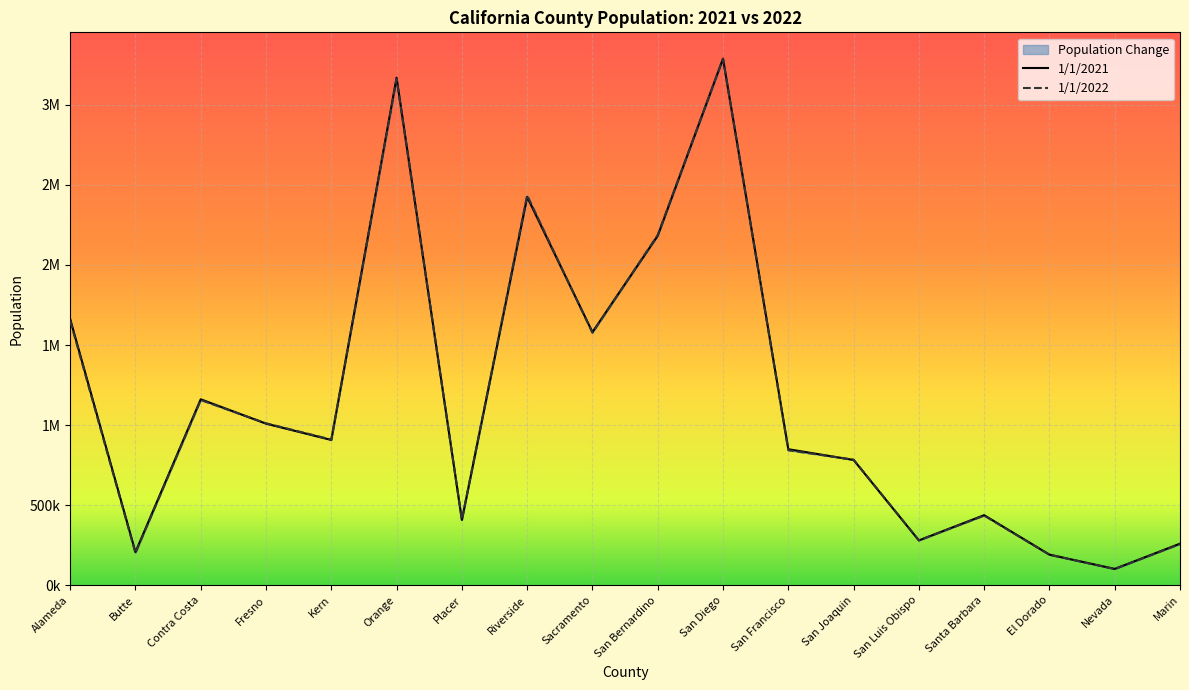

Reading left to right, list all the values displayed in this chart.

1/1/2021: Alameda=1662370	Butte=206640	Contra Costa=1161324	Fresno=1009231	Kern=907324	Orange=3169542	Placer=407517	Riverside=2424587	Sacramento=1580624	San Bernardino=2182343	San Diego=3288503	San Francisco=849475	San Joaquin=782372	San Luis Obispo=279710	Santa Barbara=437575	El Dorado=191054	Nevada=101919	Marin=259512
1/1/2022: Alameda=1651979	Butte=201608	Contra Costa=1156555	Fresno=1011273	Kern=909813	Orange=3162245	Placer=409025	Riverside=2435525	Sacramento=1576618	San Bernardino=2187665	San Diego=3287306	San Francisco=842754	San Joaquin=784298	San Luis Obispo=280721	Santa Barbara=434829	El Dorado=190465	Nevada=101242	Marin=257135